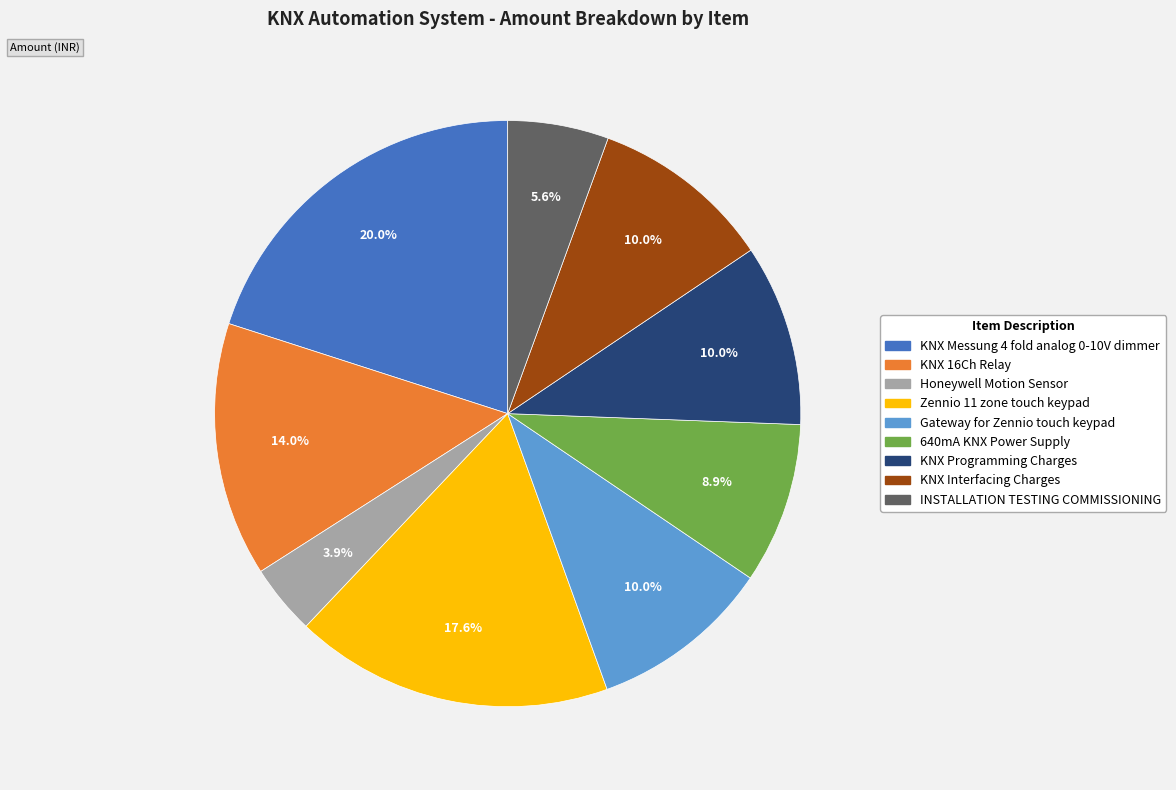

What percentage is the 640mA KNX Power Supply slice, to the nearest percent?

9%